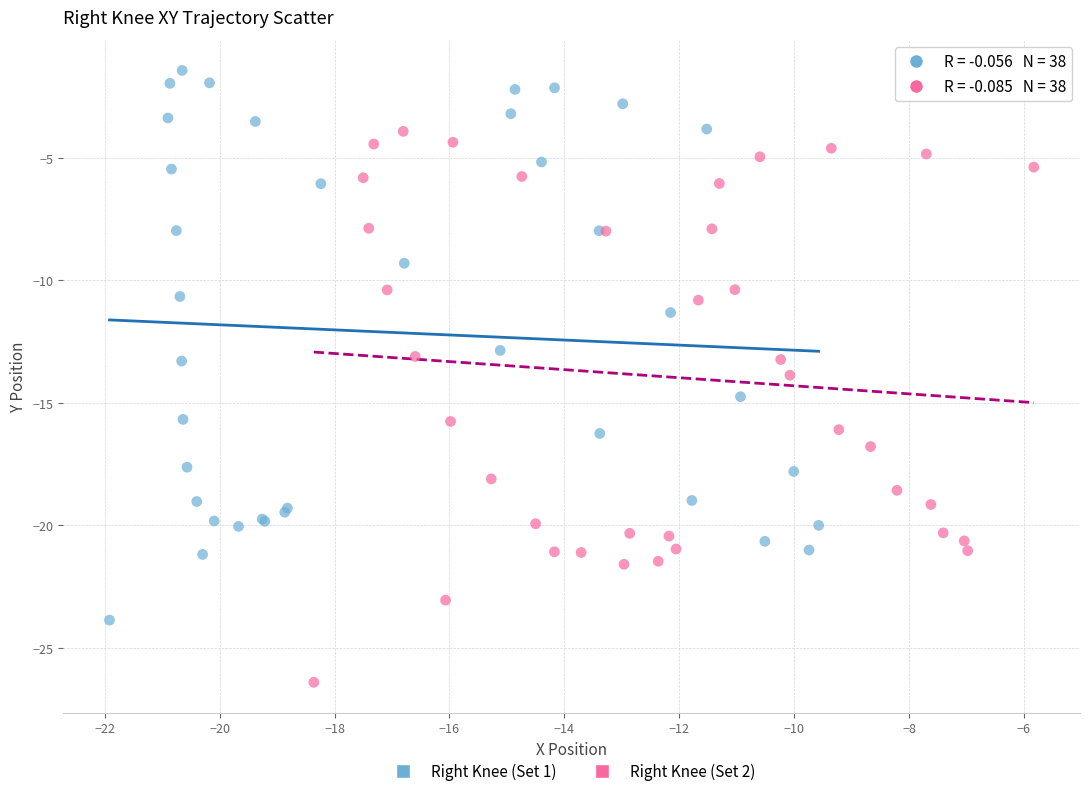

Which series reaches the maximum Y coordinate?

Right Knee (Set 1)